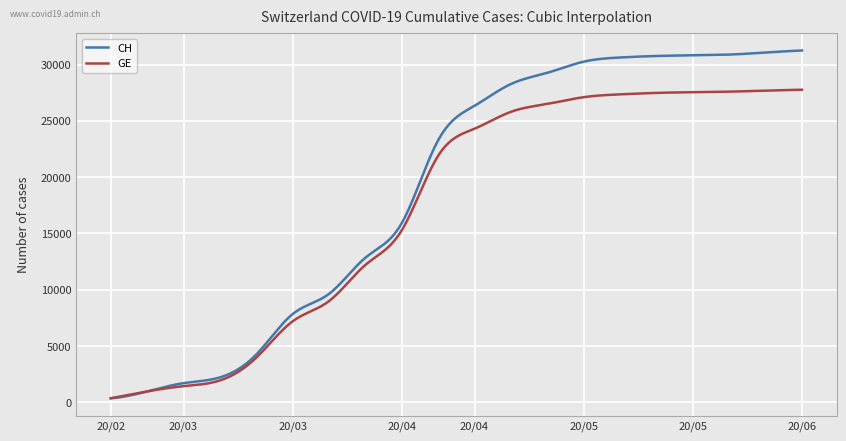

Which series has the widest spread of values?

CH